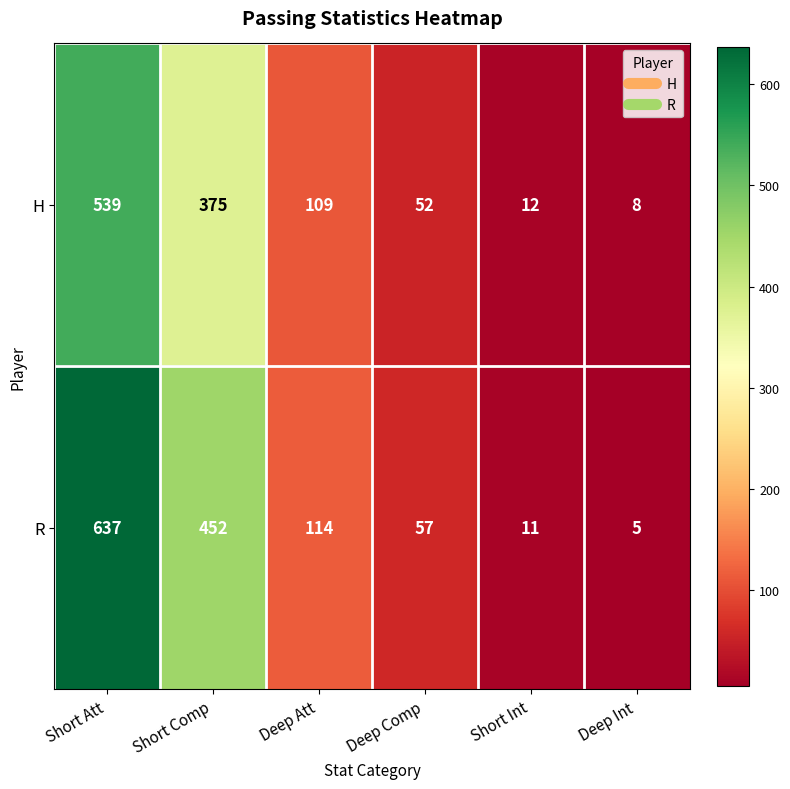

What is the approximate value of R at Deep Comp, to the nearest 10?

60